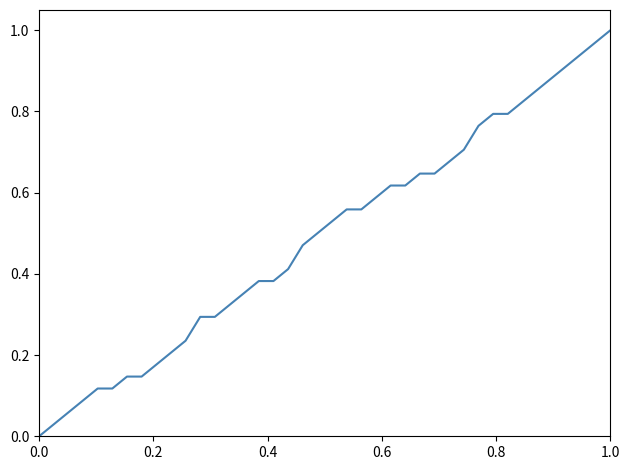

What is the value of the 19th point from the left?

0.5